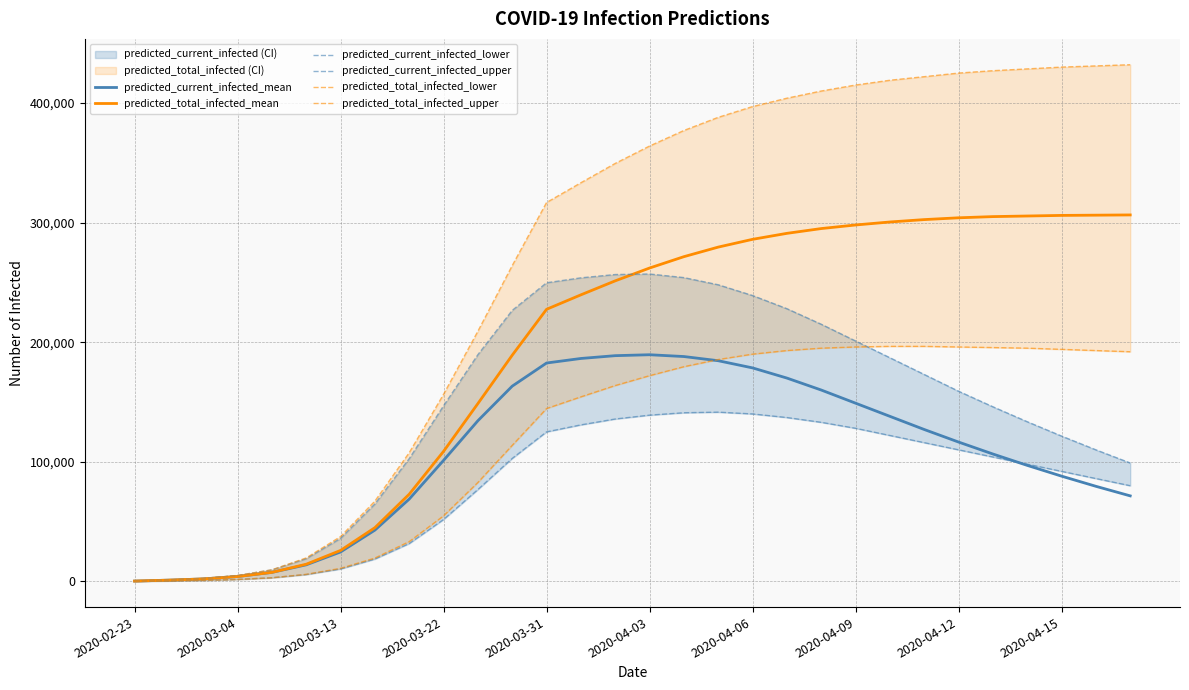

The value of predicted_total_infected_mean at 2020-03-31 is 227494. True or false?

True